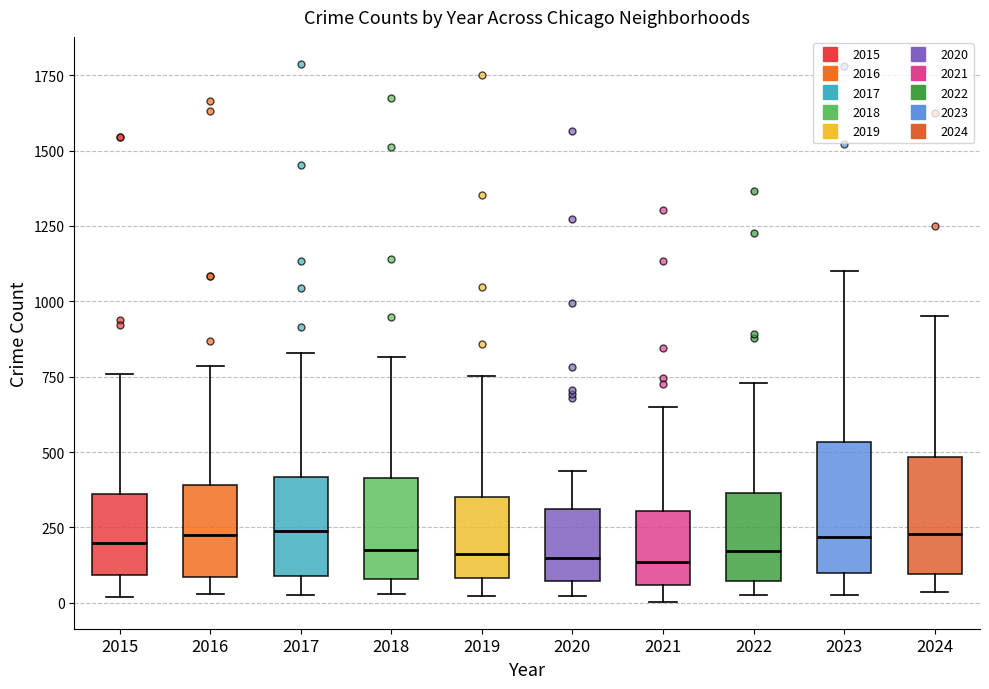

Reading left to right, read every box against the y-axis: the position of its median line, the range the box covers, and the ends of its whiskers. The values are not printed on the chart, so give them approximately, as read against the axis.

2015: median 200, box 100 to 350, whiskers 0 to 750
2016: median 250, box 100 to 400, whiskers 50 to 800
2017: median 250, box 100 to 400, whiskers 50 to 850
2018: median 200, box 100 to 400, whiskers 50 to 800
2019: median 150, box 100 to 350, whiskers 0 to 750
2020: median 150, box 50 to 300, whiskers 0 to 450
2021: median 150, box 50 to 300, whiskers 0 to 650
2022: median 150, box 50 to 350, whiskers 50 (just below the box's lower edge) to 750
2023: median 200, box 100 to 550, whiskers 50 to 1100
2024: median 250, box 100 to 500, whiskers 50 to 950